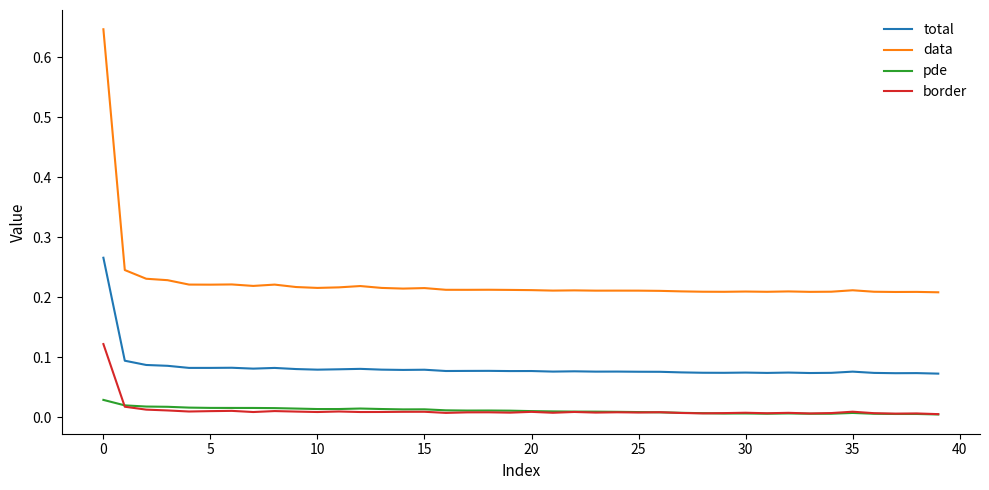

List the series in order of their peak value, lowest first.

pde, border, total, data